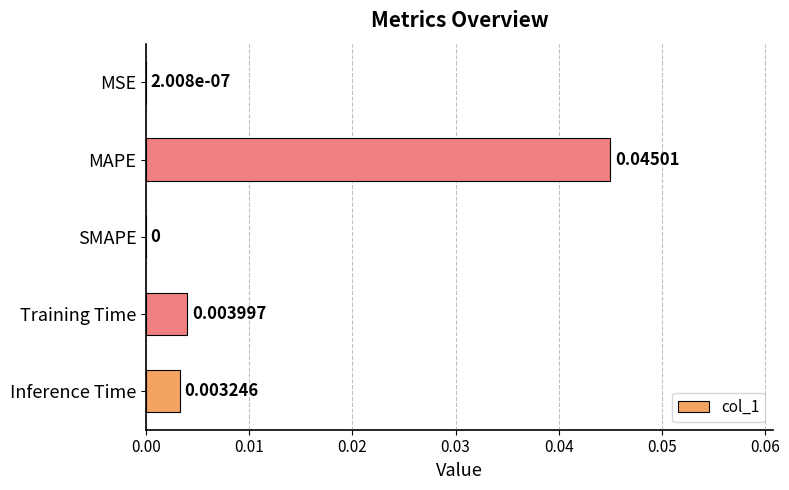

Between MSE and Training Time, which is larger?

Training Time